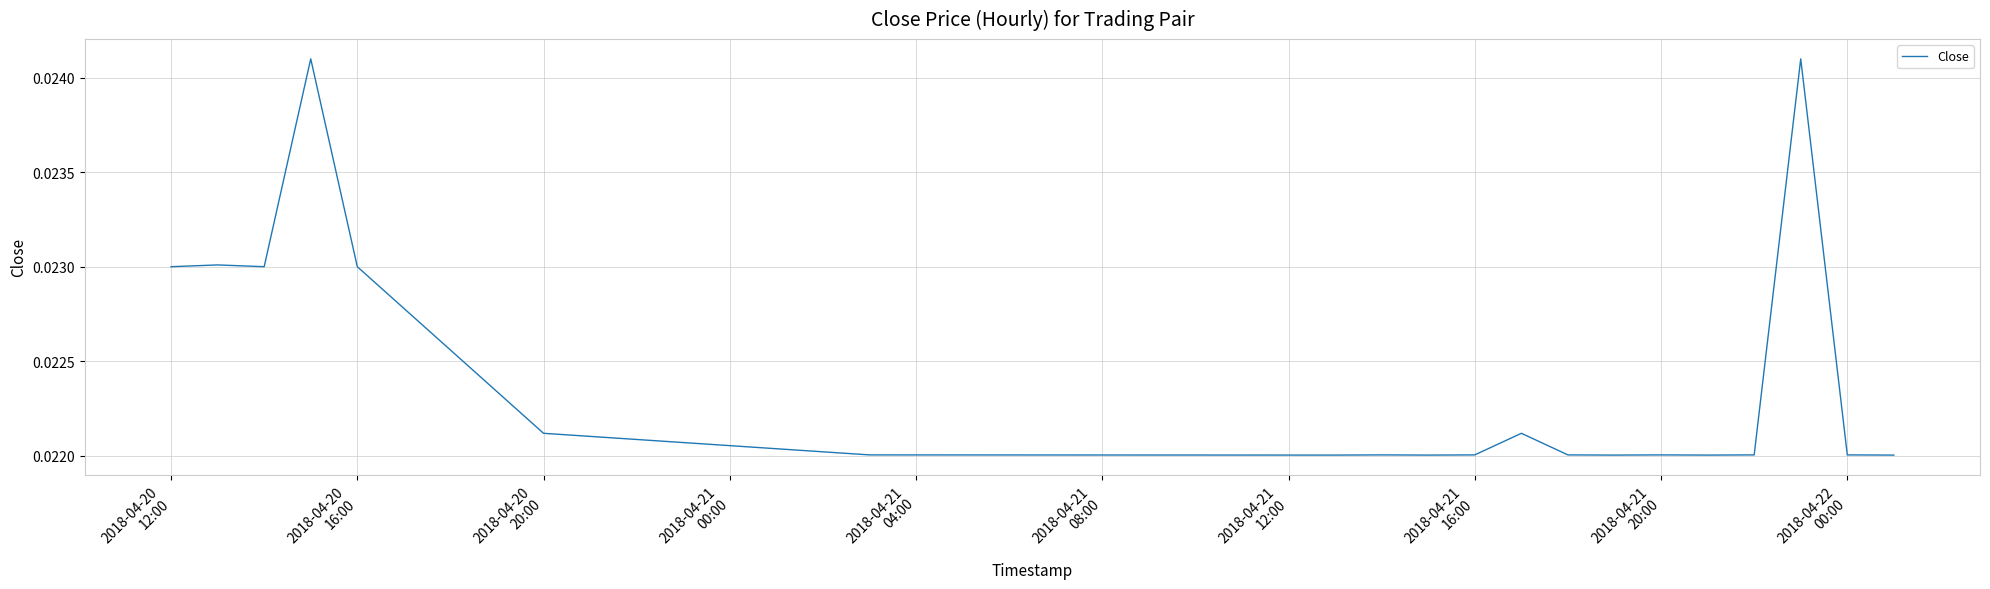

How many lines are shown in the chart?

1